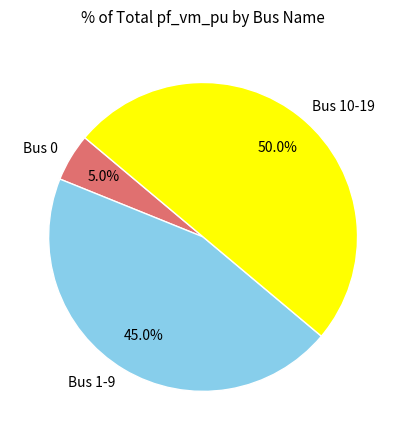

What is the ratio of the value at Bus 10-19 to the value at Bus 1-9?

1.1